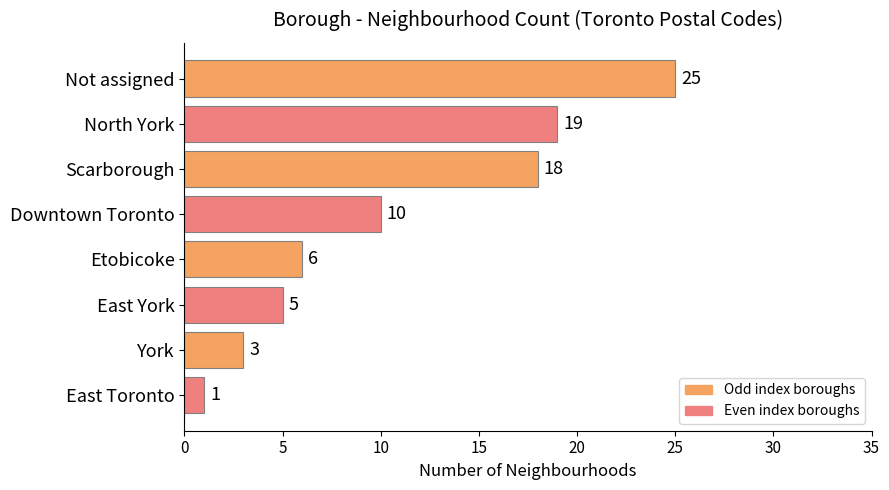

Reading bottom to top, list all the values displayed in this chart.

1	3	5	6	10	18	19	25